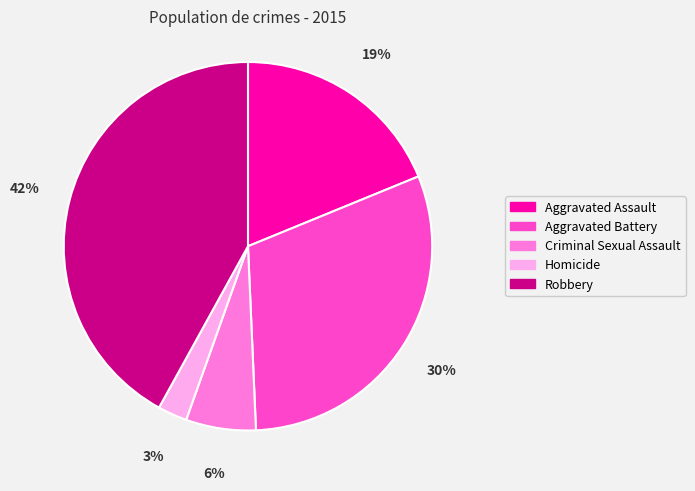

How many segments does this pie chart have?

5